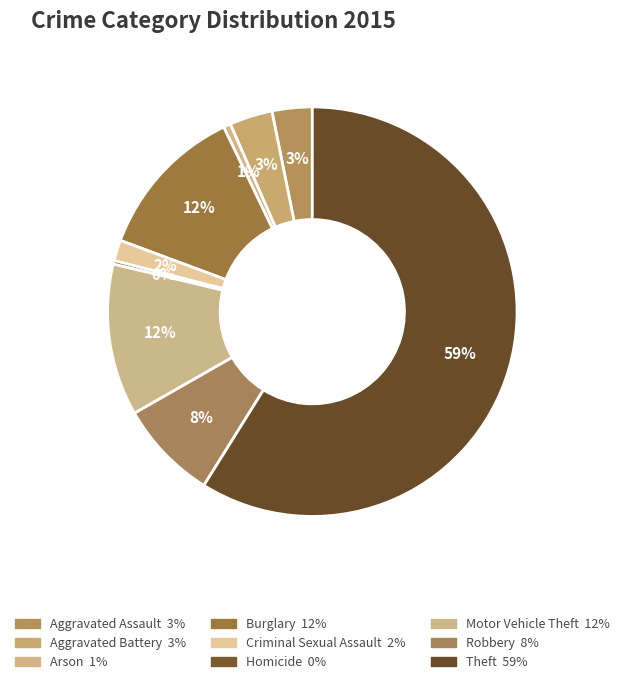

Which category has the biggest portion of the pie?

Theft